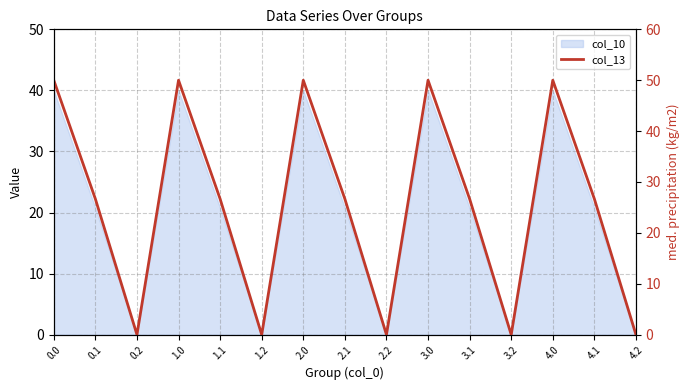

What is the difference between the values at 0.2 and 2.0?

50.0